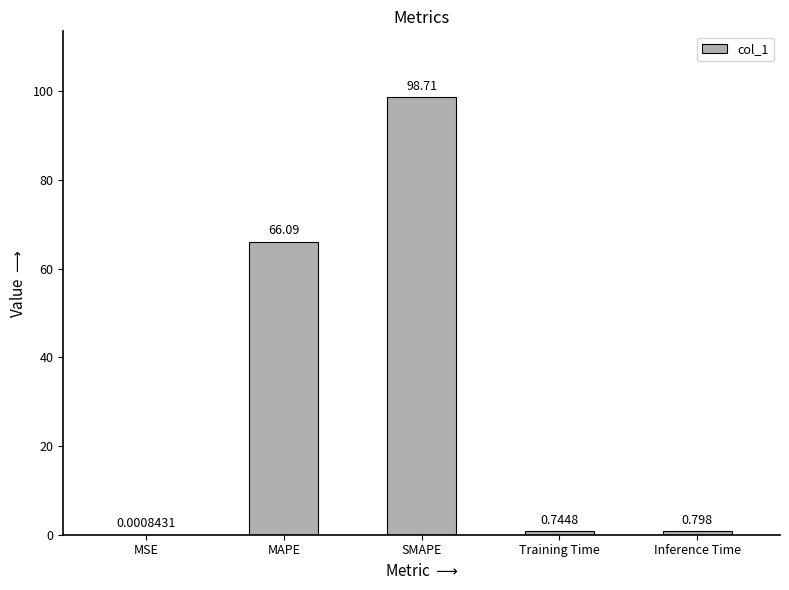

Which has a higher value, Training Time or SMAPE?

SMAPE